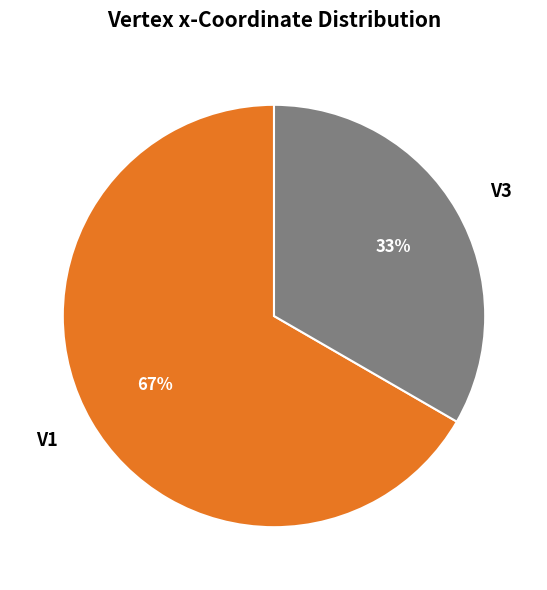

Count the number of slices in the pie.

2